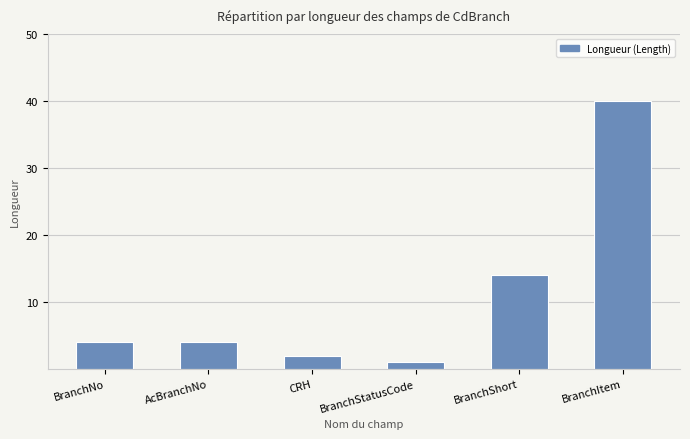

What position from the right is BranchItem?

1